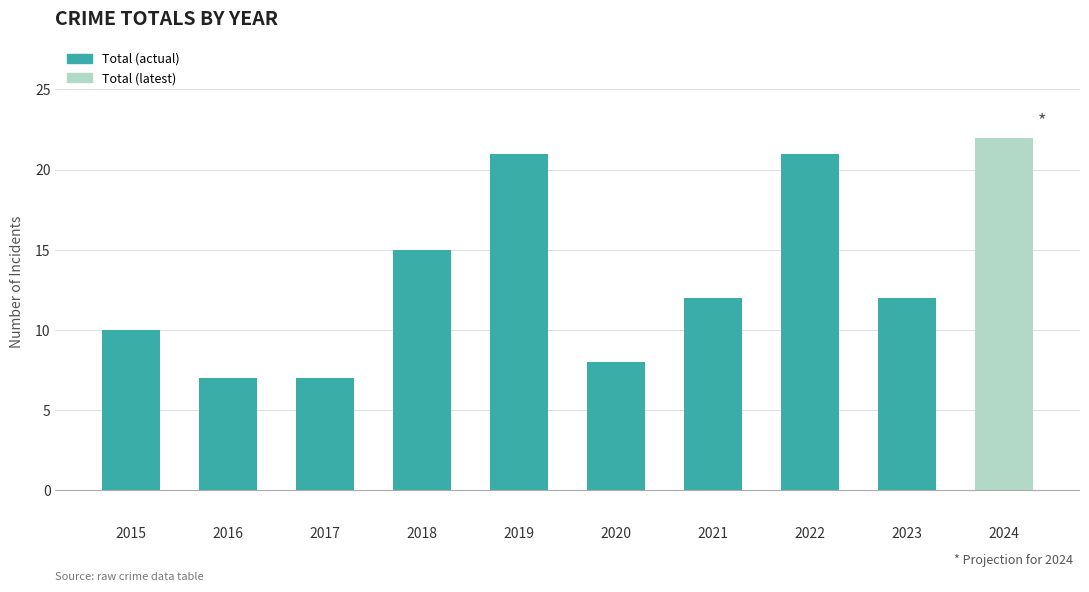

Reading left to right, transcribe all the data shown in this chart.

2015=10	2016=7	2017=7	2018=15	2019=21	2020=8	2021=12	2022=21	2023=12	2024=22